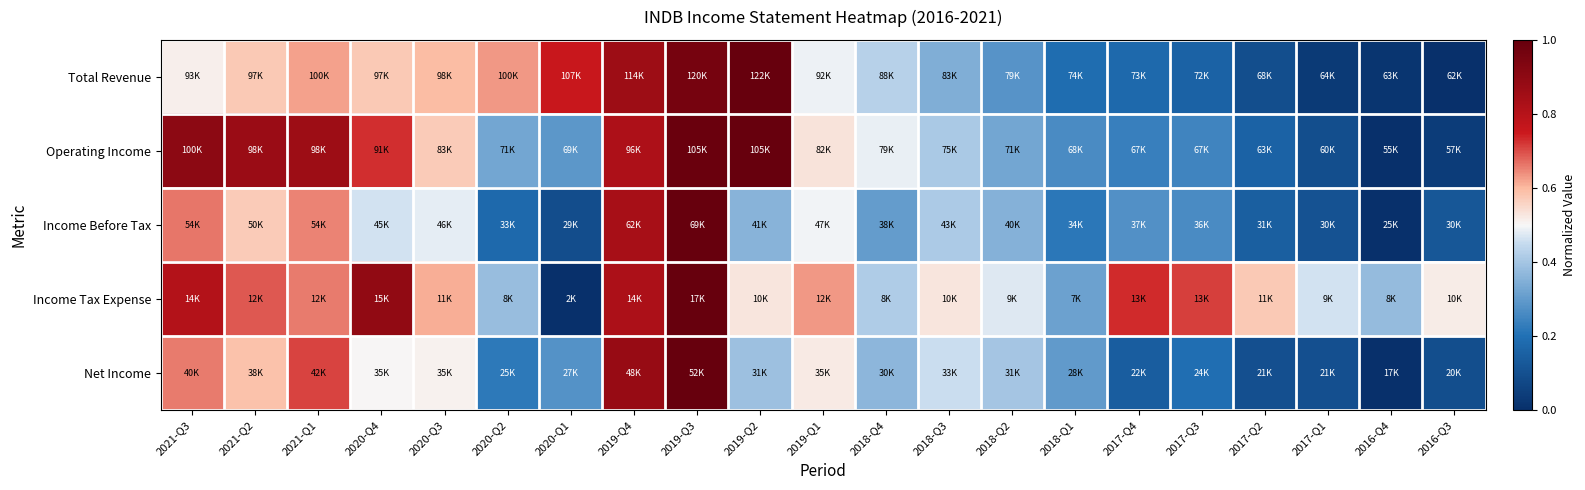

Reading left to right, transcribe all the data shown in this chart.

Total Revenue: 2021-Q3=0.5	2021-Q2=0.6	2021-Q1=0.6	2020-Q4=0.6	2020-Q3=0.6	2020-Q2=0.6	2020-Q1=0.8	2019-Q4=0.9	2019-Q3=1.0	2019-Q2=1.0	2019-Q1=0.5	2018-Q4=0.4	2018-Q3=0.3	2018-Q2=0.3	2018-Q1=0.2	2017-Q4=0.2	2017-Q3=0.2	2017-Q2=0.1	2017-Q1=0.0	2016-Q4=0.0	2016-Q3=0.0
Operating Income: 2021-Q3=0.9	2021-Q2=0.9	2021-Q1=0.9	2020-Q4=0.7	2020-Q3=0.6	2020-Q2=0.3	2020-Q1=0.3	2019-Q4=0.8	2019-Q3=1.0	2019-Q2=1.0	2019-Q1=0.5	2018-Q4=0.5	2018-Q3=0.4	2018-Q2=0.3	2018-Q1=0.3	2017-Q4=0.2	2017-Q3=0.2	2017-Q2=0.2	2017-Q1=0.1	2016-Q4=0.0	2016-Q3=0.0
Income Before Tax: 2021-Q3=0.7	2021-Q2=0.6	2021-Q1=0.7	2020-Q4=0.5	2020-Q3=0.5	2020-Q2=0.2	2020-Q1=0.1	2019-Q4=0.8	2019-Q3=1.0	2019-Q2=0.4	2019-Q1=0.5	2018-Q4=0.3	2018-Q3=0.4	2018-Q2=0.4	2018-Q1=0.2	2017-Q4=0.3	2017-Q3=0.3	2017-Q2=0.1	2017-Q1=0.1	2016-Q4=0.0	2016-Q3=0.1
Income Tax Expense: 2021-Q3=0.8	2021-Q2=0.7	2021-Q1=0.7	2020-Q4=0.9	2020-Q3=0.6	2020-Q2=0.4	2020-Q1=0.0	2019-Q4=0.8	2019-Q3=1.0	2019-Q2=0.5	2019-Q1=0.6	2018-Q4=0.4	2018-Q3=0.5	2018-Q2=0.5	2018-Q1=0.3	2017-Q4=0.7	2017-Q3=0.7	2017-Q2=0.6	2017-Q1=0.5	2016-Q4=0.4	2016-Q3=0.5
Net Income: 2021-Q3=0.7	2021-Q2=0.6	2021-Q1=0.7	2020-Q4=0.5	2020-Q3=0.5	2020-Q2=0.2	2020-Q1=0.3	2019-Q4=0.9	2019-Q3=1.0	2019-Q2=0.4	2019-Q1=0.5	2018-Q4=0.4	2018-Q3=0.5	2018-Q2=0.4	2018-Q1=0.3	2017-Q4=0.1	2017-Q3=0.2	2017-Q2=0.1	2017-Q1=0.1	2016-Q4=0.0	2016-Q3=0.1